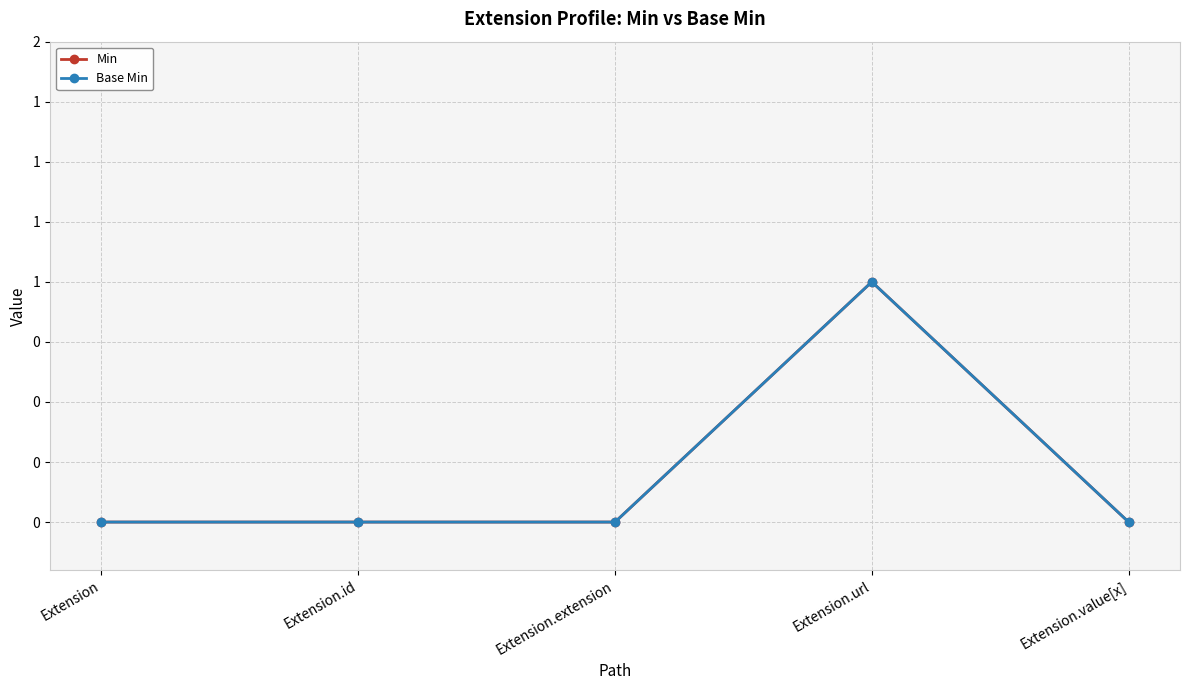

Does the chart have visible grid lines?

Yes